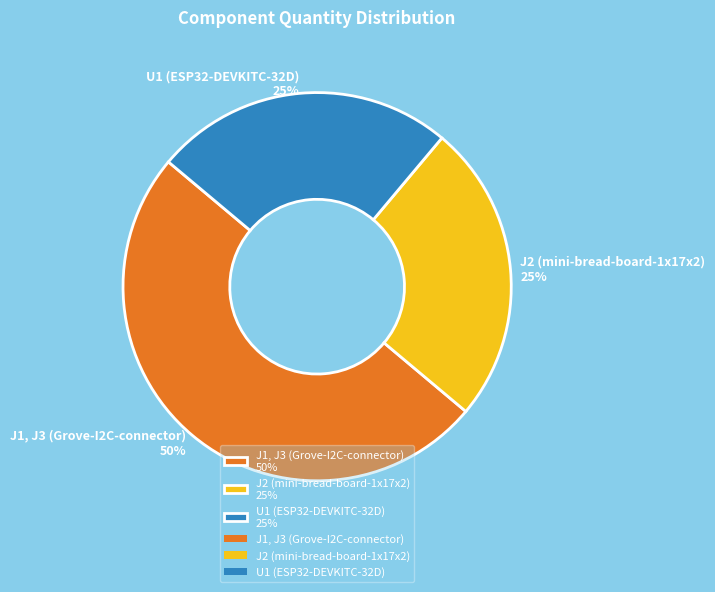

To the nearest percent, what portion does U1 (ESP32-DEVKITC-32D) represent?

25%